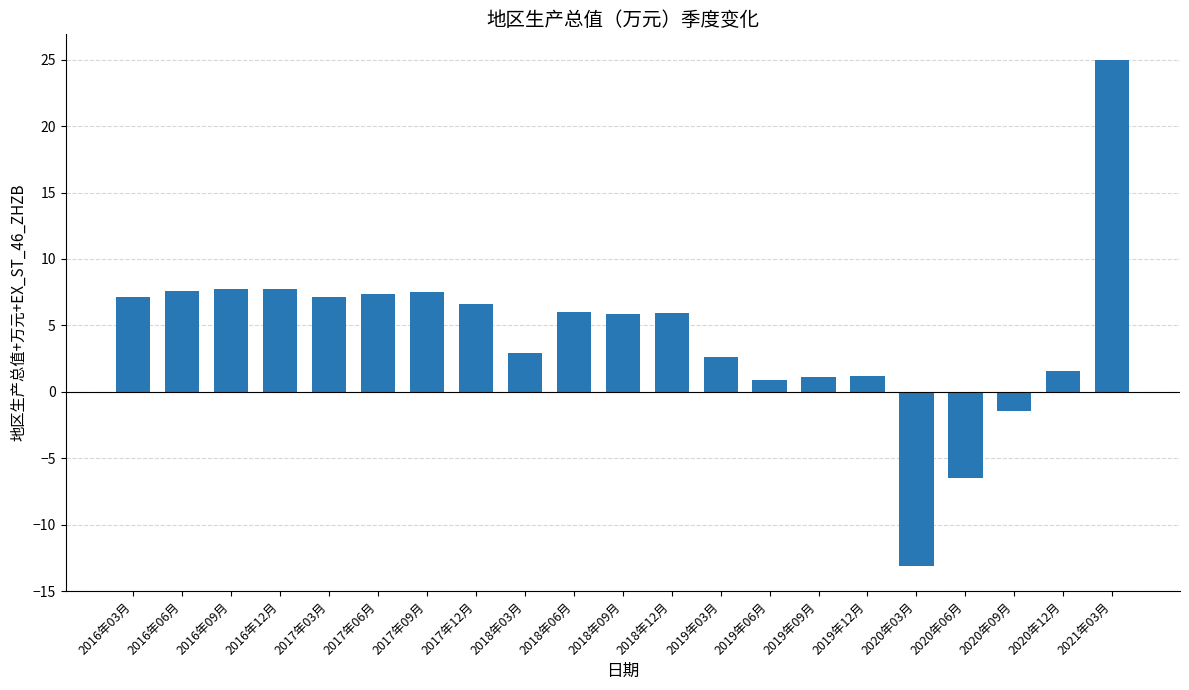

What is the difference between the values at 2016年03月 and 2017年09月?

0.4